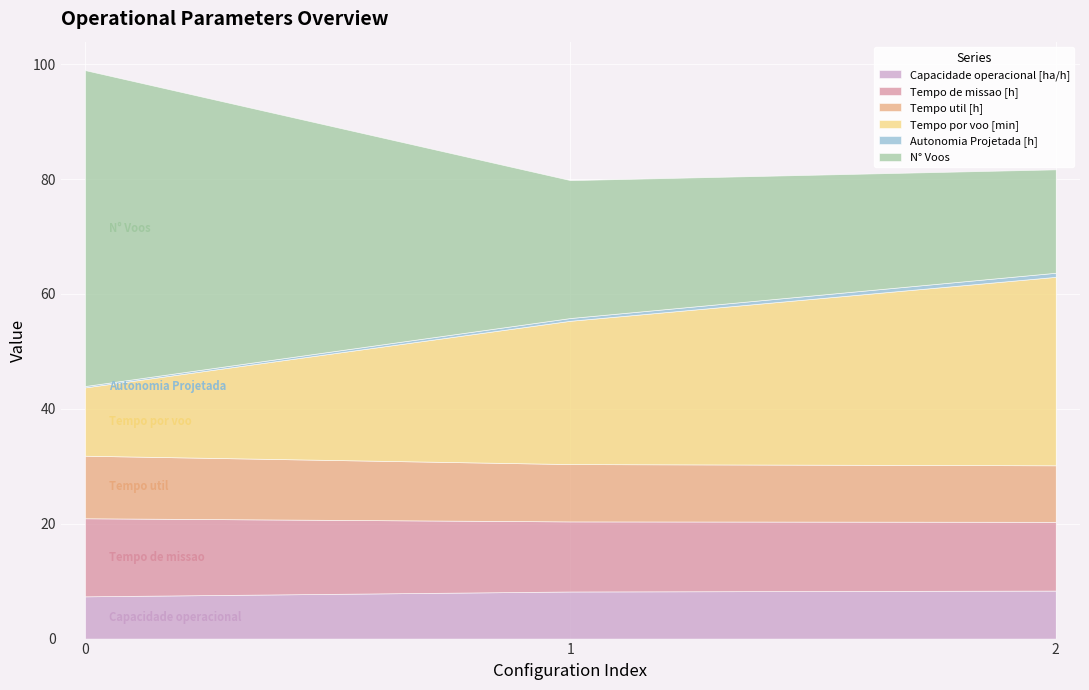

How many lines are shown in the chart?

6